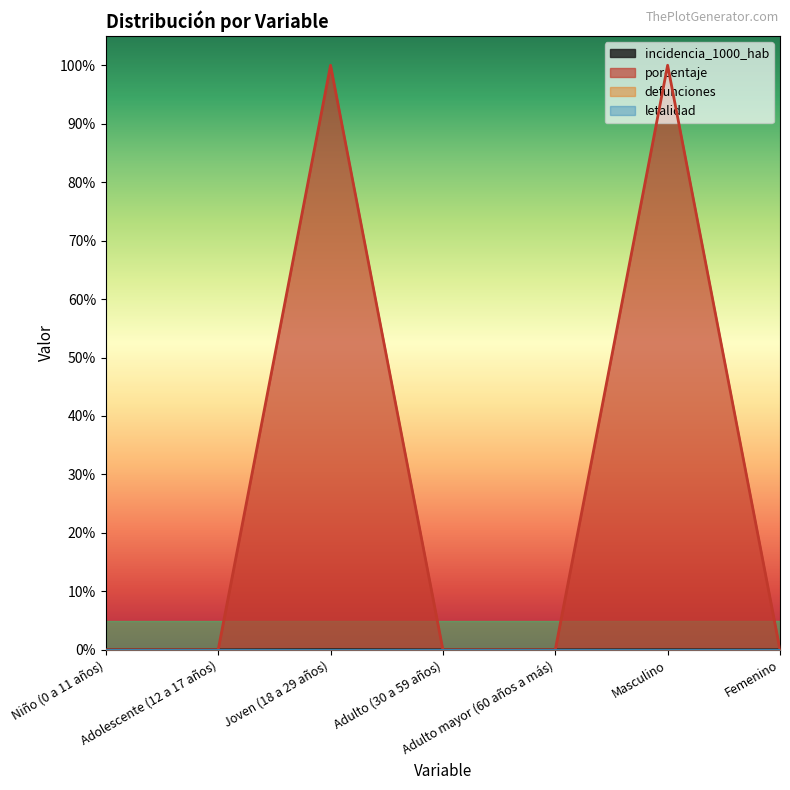

Does the chart display data point markers on the line(s)?

No